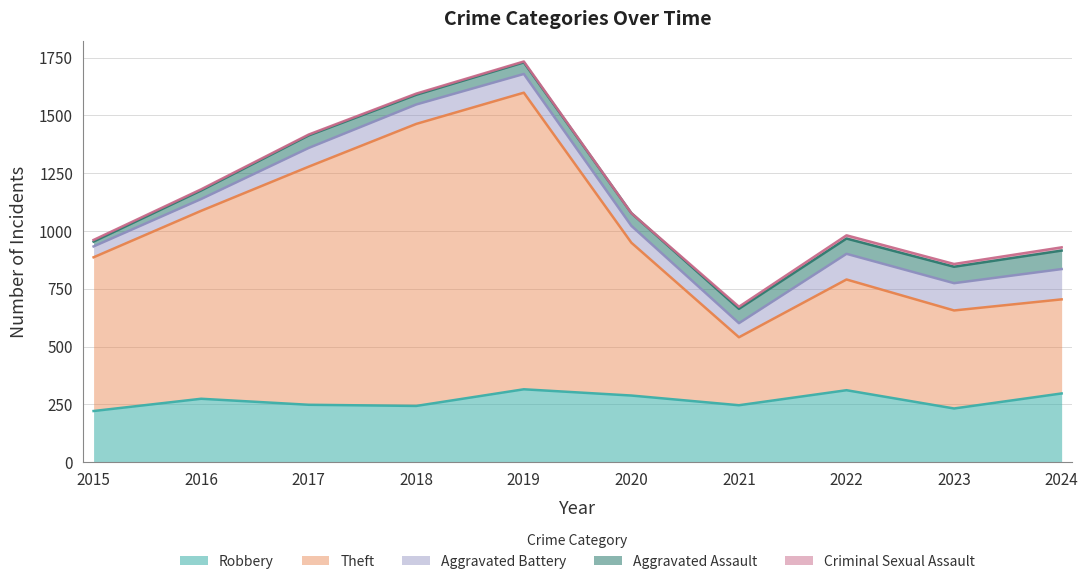

Where is Criminal Sexual Assault nearest to the value 7?

2015